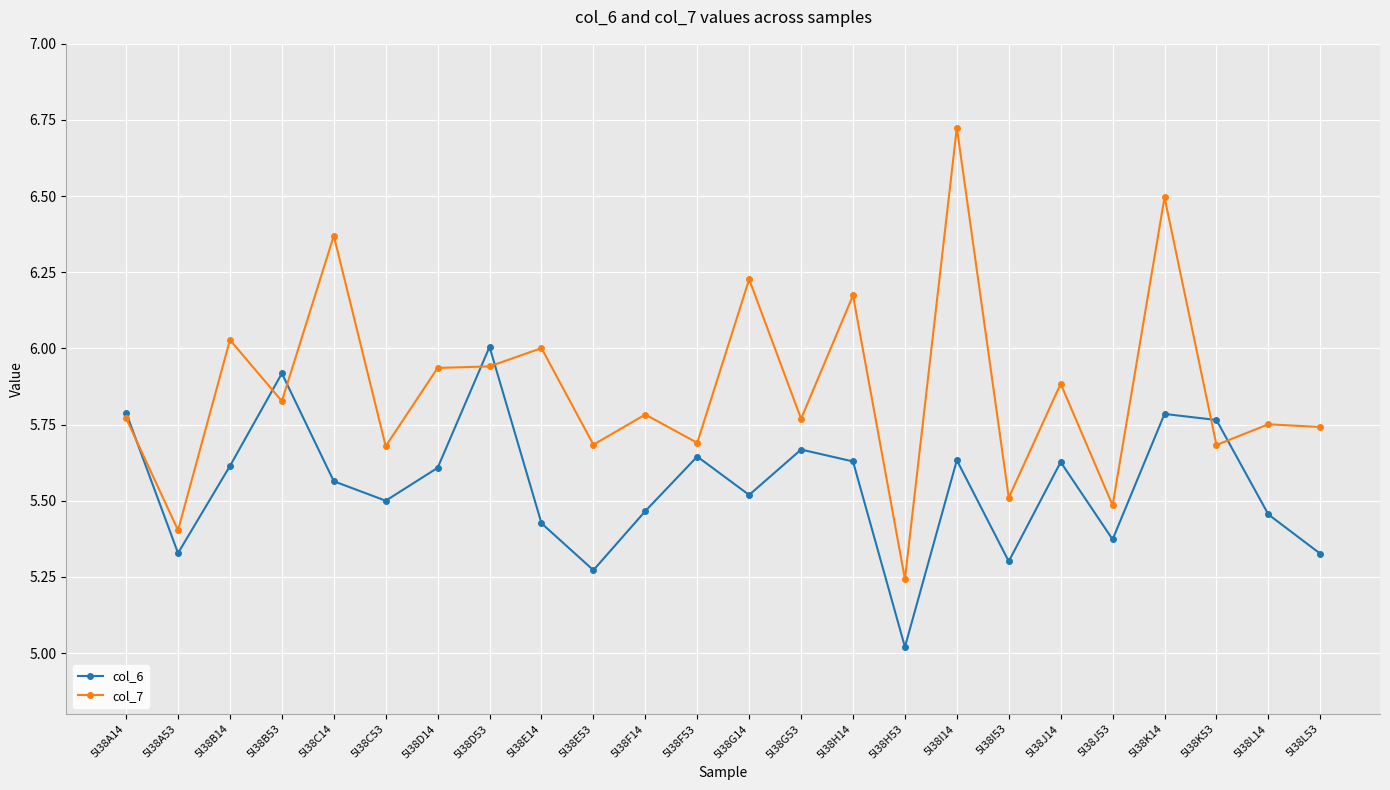

What is the sum of the col_7 values at 5l38H14 and 5l38K53?

11.9